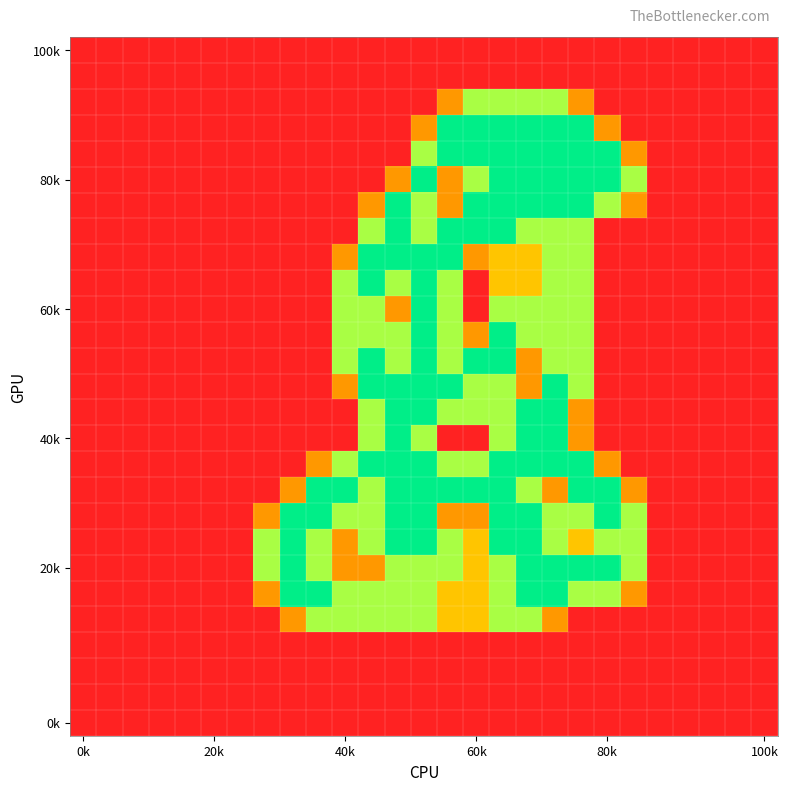

Which label corresponds to the smallest value in the chart?

0k